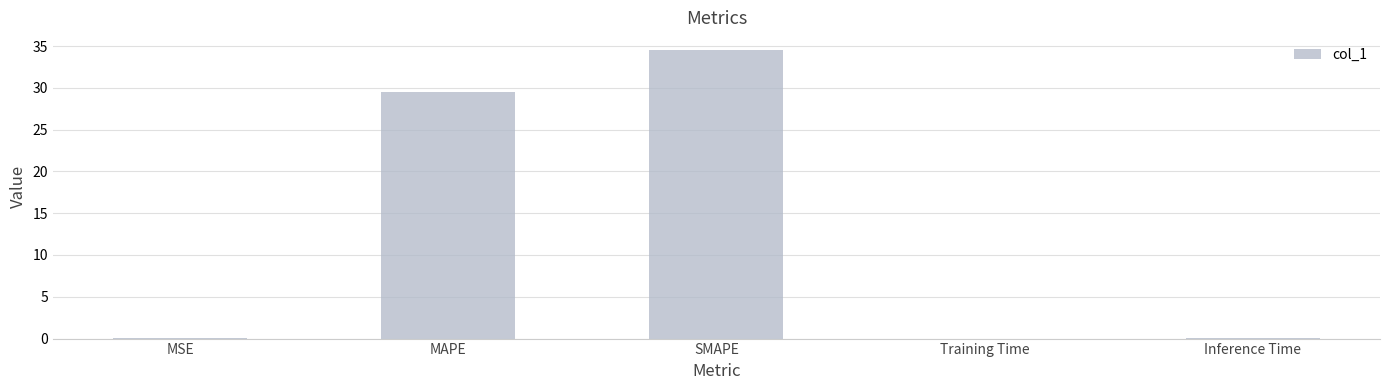

What is the average value?

12.8